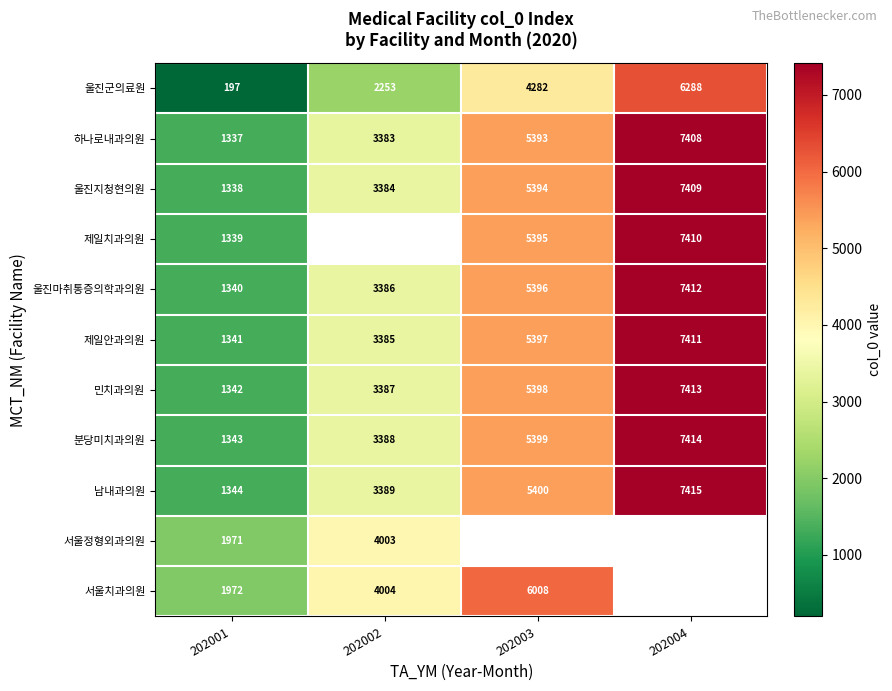

Is it true that 서울치과의원 equals 1037.4 at 202001?

False